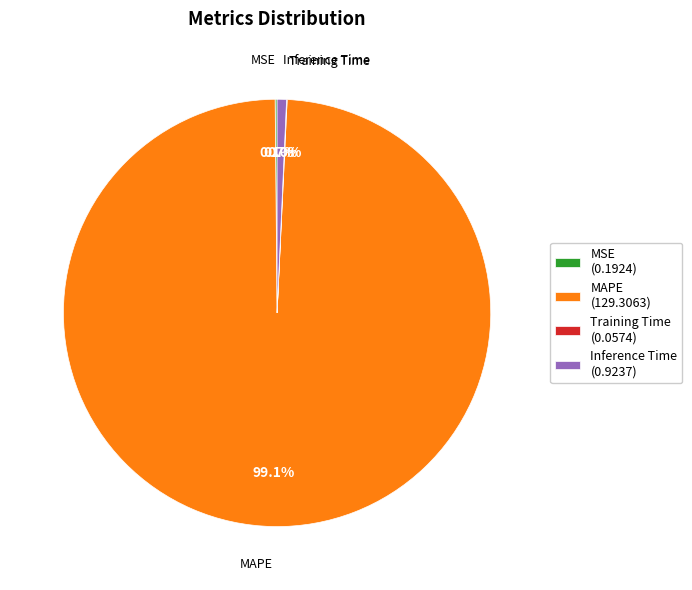

True or false: Inference Time accounts for 11% of the total.

False